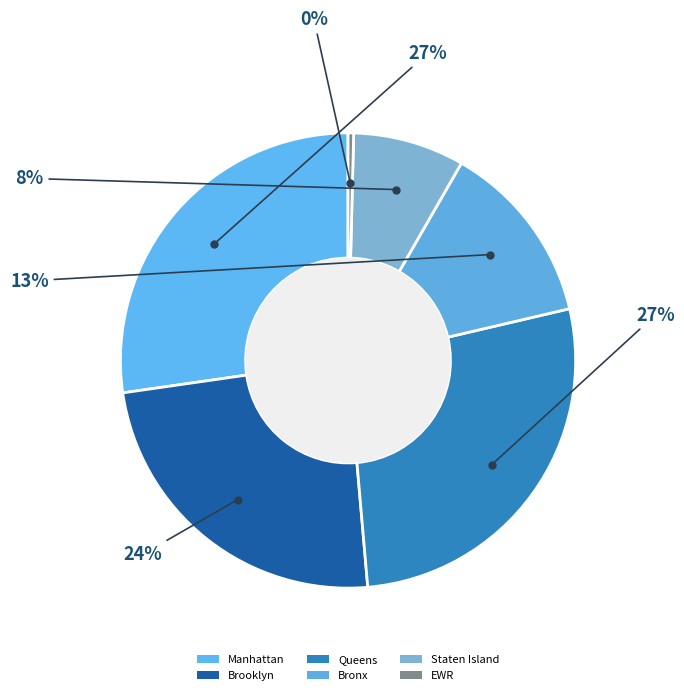

How many slices are in this pie chart?

6